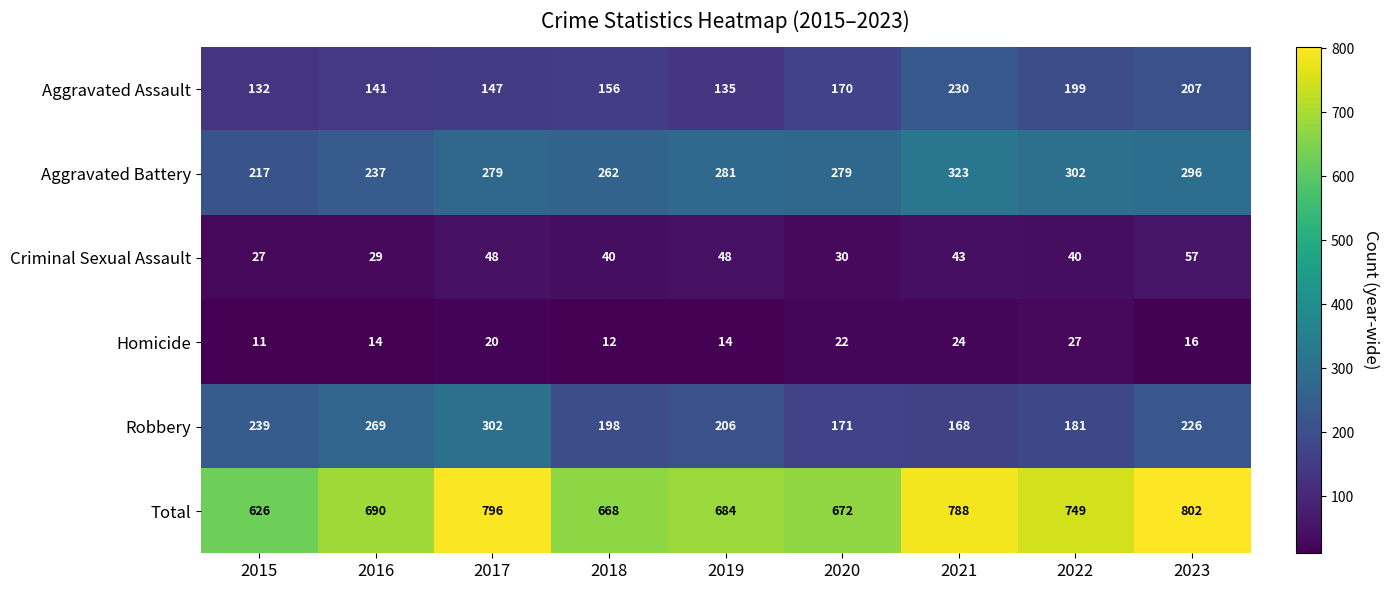

Rank the categories by Aggravated Assault value from lowest to highest.

2015, 2019, 2016, 2017, 2018, 2020, 2022, 2023, 2021